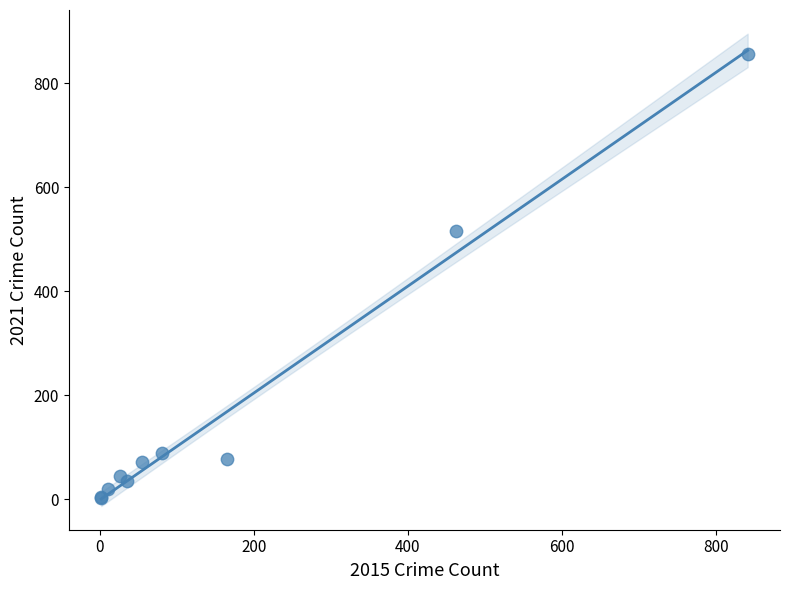

What Y value in the scatter plot is closest to 429?

516